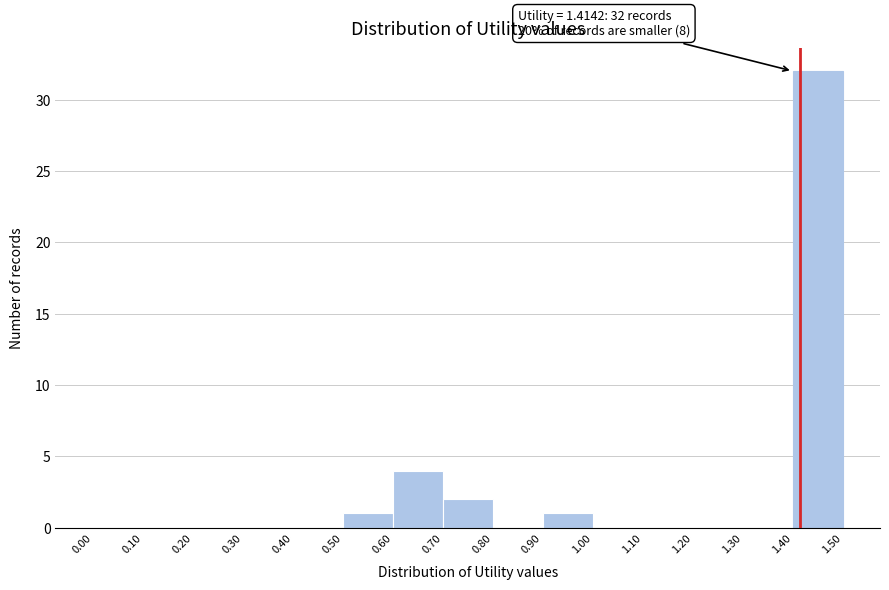

Over which range of the x-axis is the bar tallest?

1.40 to 1.50